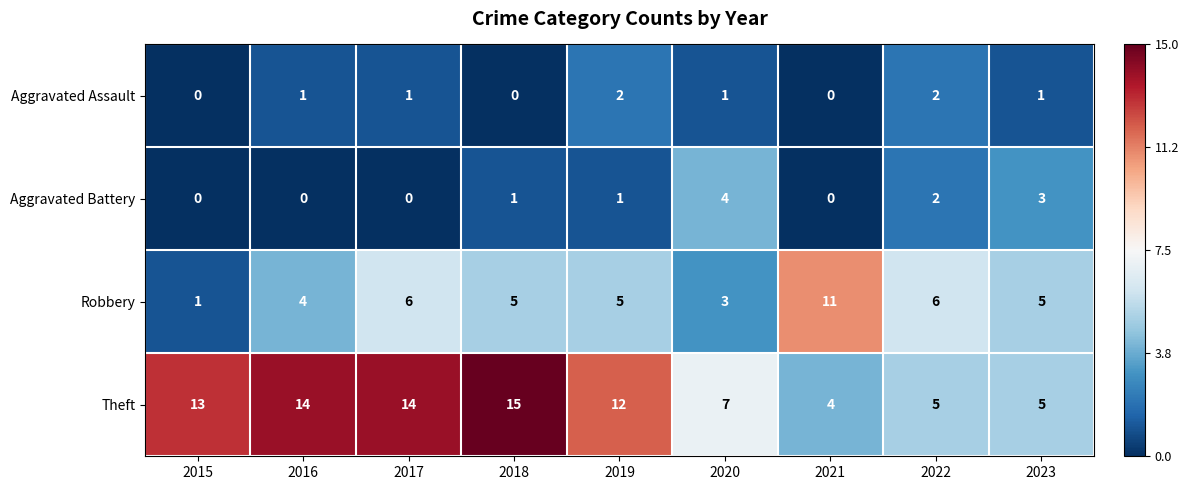

What is the difference between the maximum and minimum values in the Theft series?

11